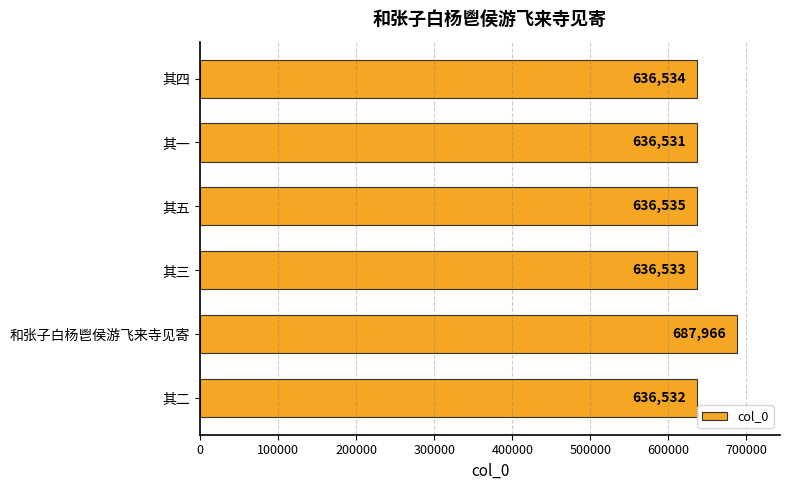

Reading bottom to top, list all the values displayed in this chart.

其二=636532	和张子白杨鬯侯游飞来寺见寄=687966	其三=636533	其五=636535	其一=636531	其四=636534